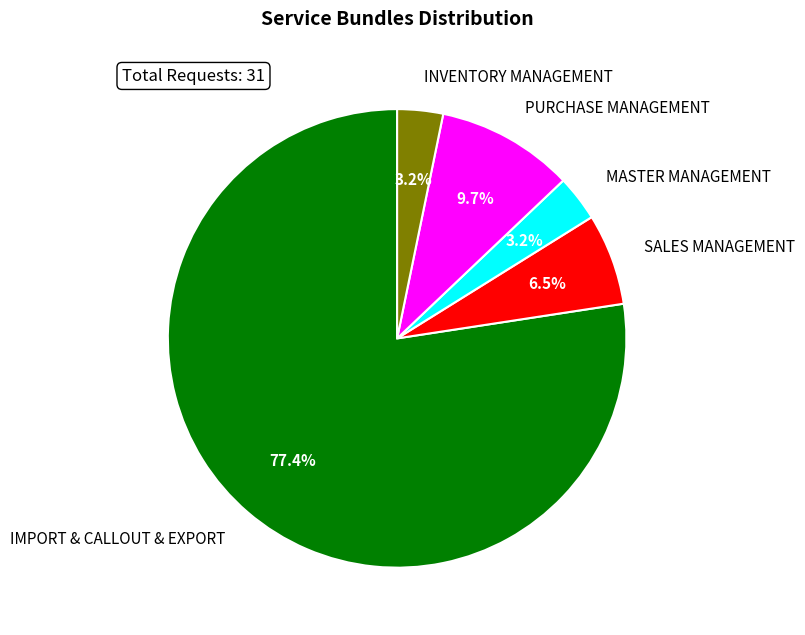

Which has a higher value, IMPORT & CALLOUT & EXPORT or INVENTORY MANAGEMENT?

IMPORT & CALLOUT & EXPORT